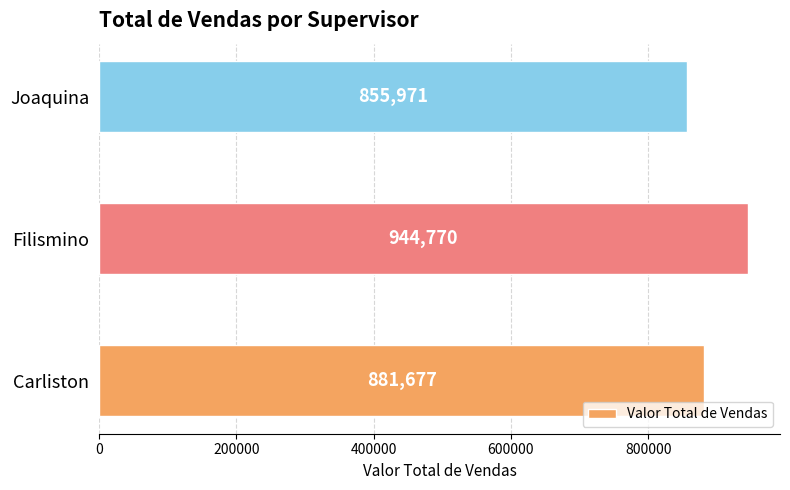

What is the sum of all values?

2682418